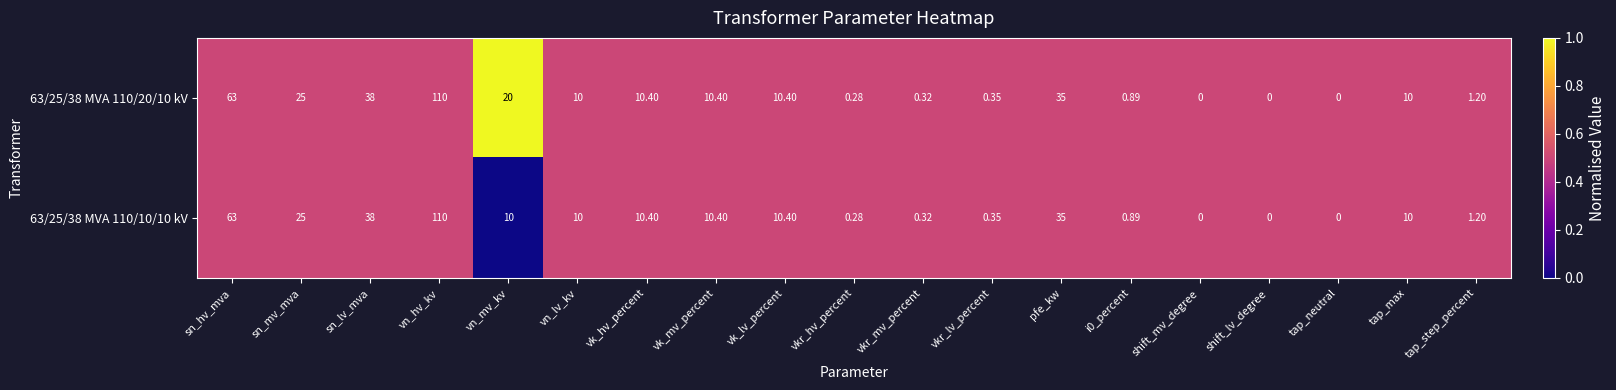

At which label is 63/25/38 MVA 110/20/10 kV closest to 55?

sn_hv_mva